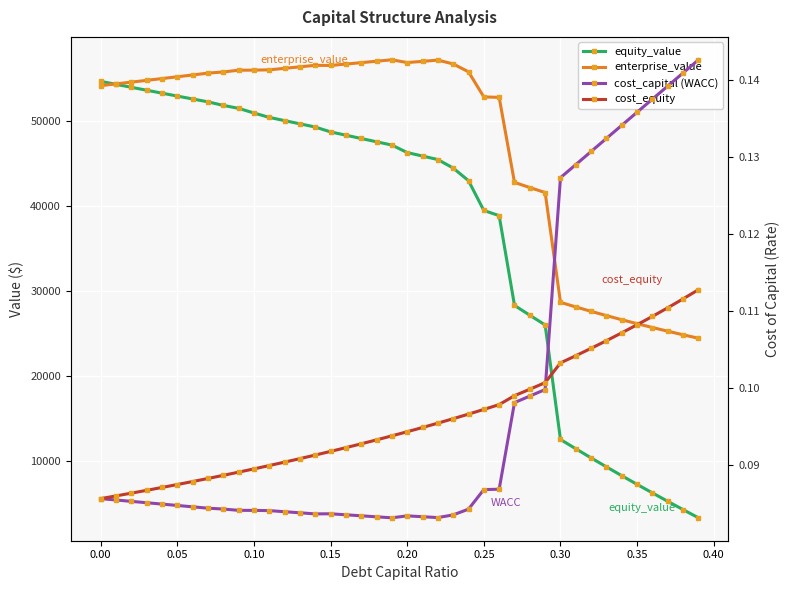

Does the chart display data point markers on the line(s)?

Yes